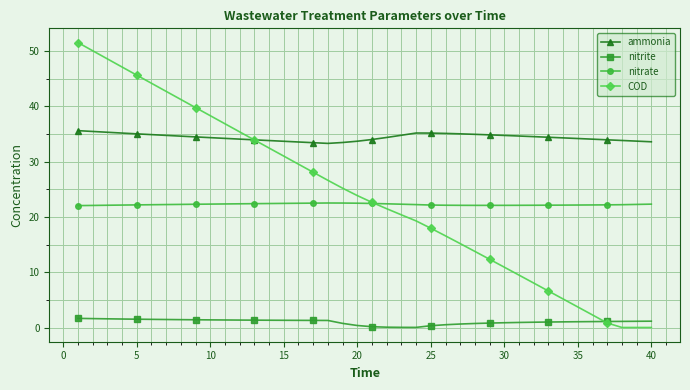

What is the value of the COD point at the 29th from the left?

12.3